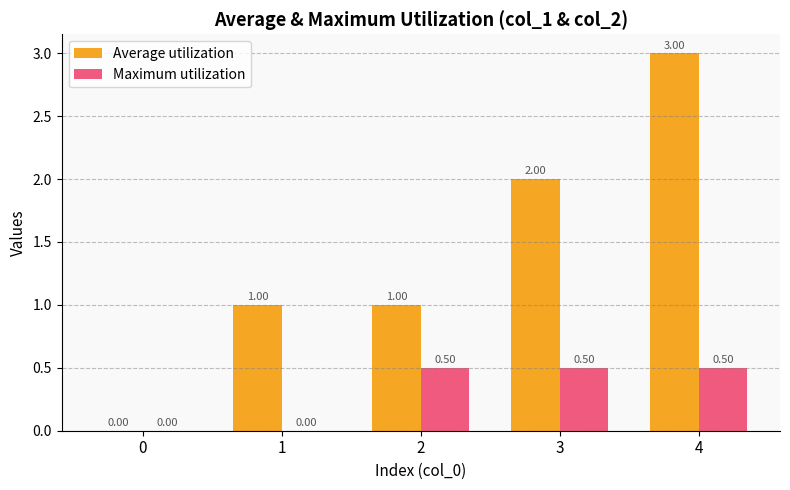

What is the sum of all Maximum utilization values?

1.5